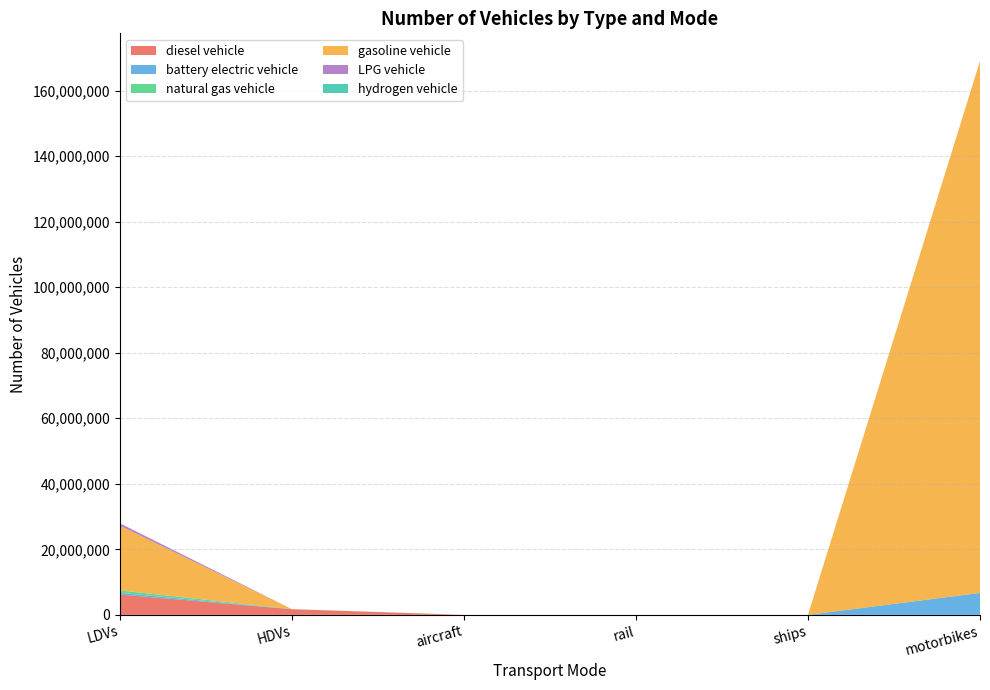

Reading left to right, extract all data points from this chart.

diesel vehicle: 6211047.7	1725289.9	551.2	3100.9	101.0	0.0
battery electric vehicle: 530028.3	7519.9	0.0	3240.4	0.0	6682276.8
natural gas vehicle: 731373.4	23857.2	0.0	0.0	0.0	0.0
gasoline vehicle: 19750111.3	0.0	0.0	0.0	0.0	162319767.2
LPG vehicle: 731373.4	0.0	0.0	0.0	0.0	0.0
hydrogen vehicle: 0.0	0.0	0.0	0.0	0.0	0.0